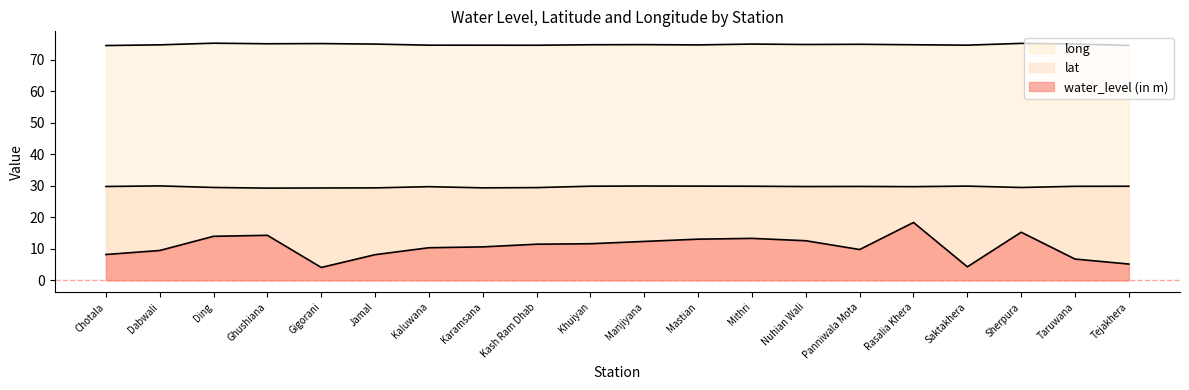

At which category does the chart reach its minimum across all series?

Gigorani